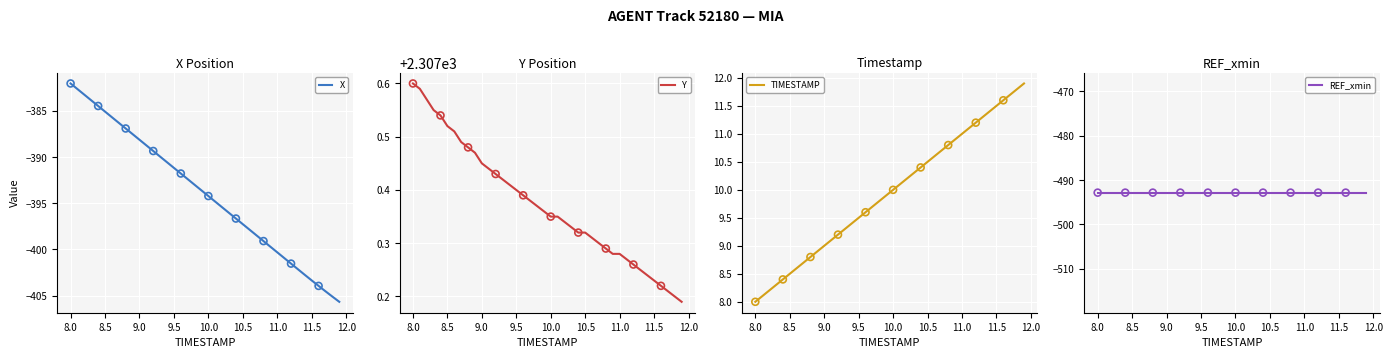

Is the value of X at 11.0 greater than the value of Y at 8.5?

No